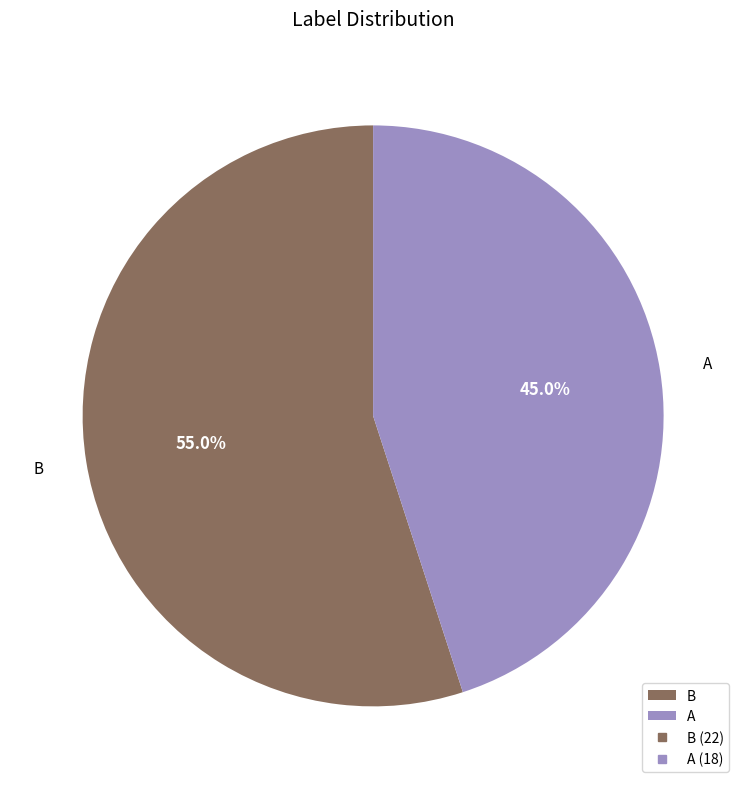

Rank the categories by value from lowest to highest.

A, B